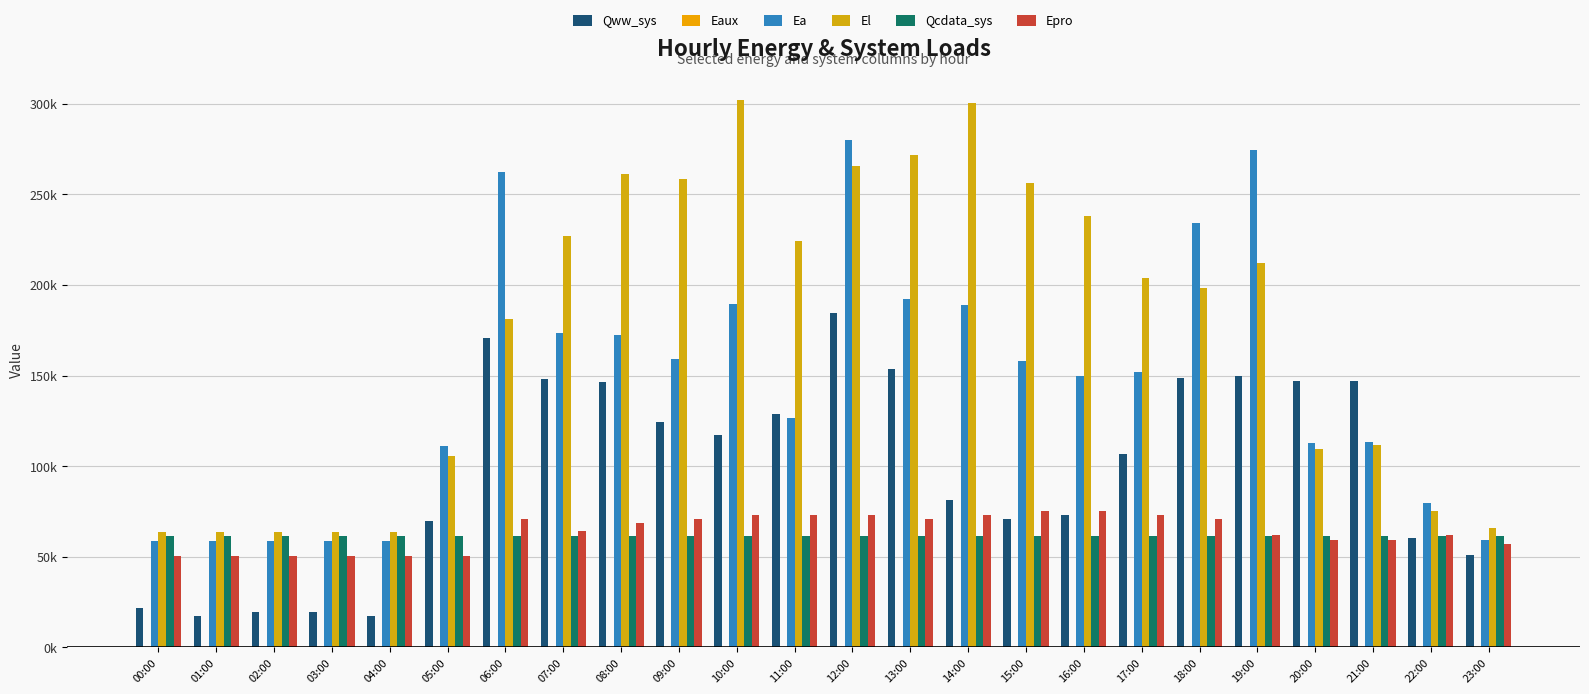

What is the difference between the highest and lowest values at 00:00?

63920.1